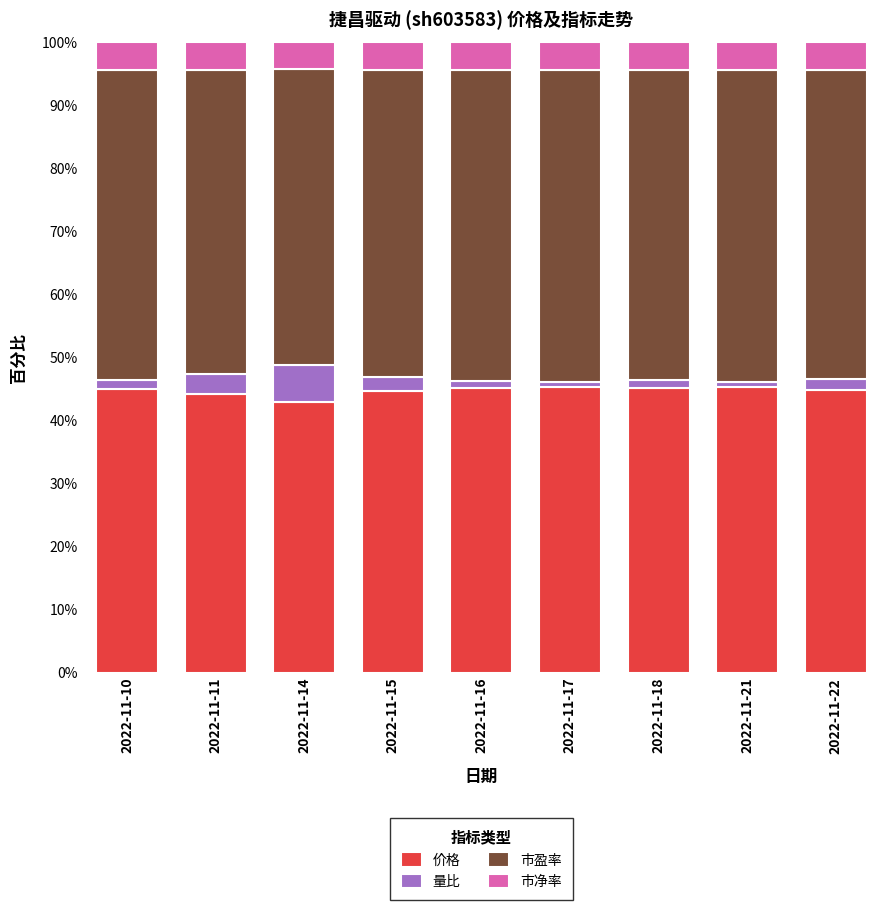

What is the lowest value of the 价格 series?

43.0